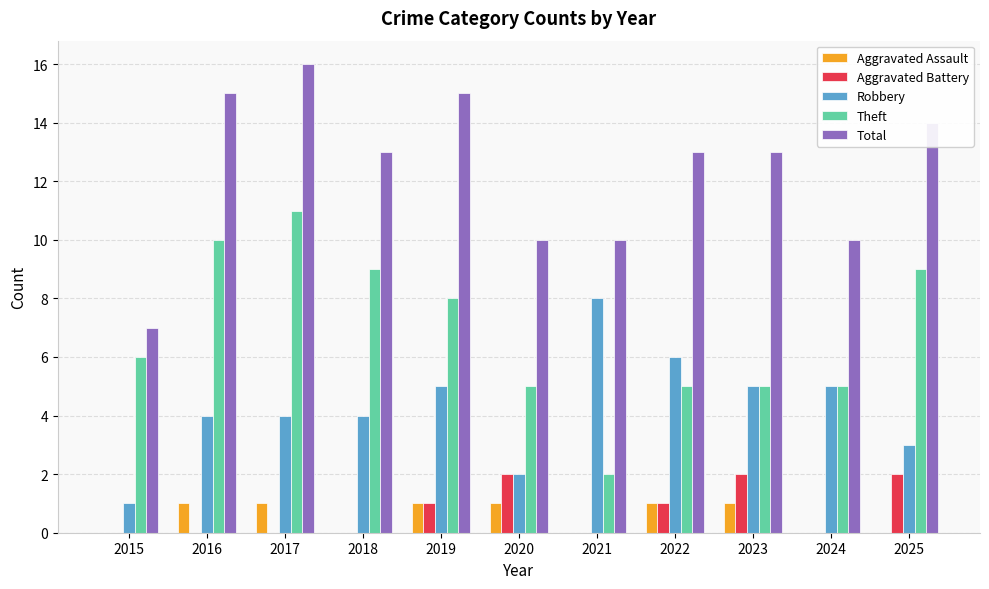

True or false: Total has a value of 10 at 2021.

True